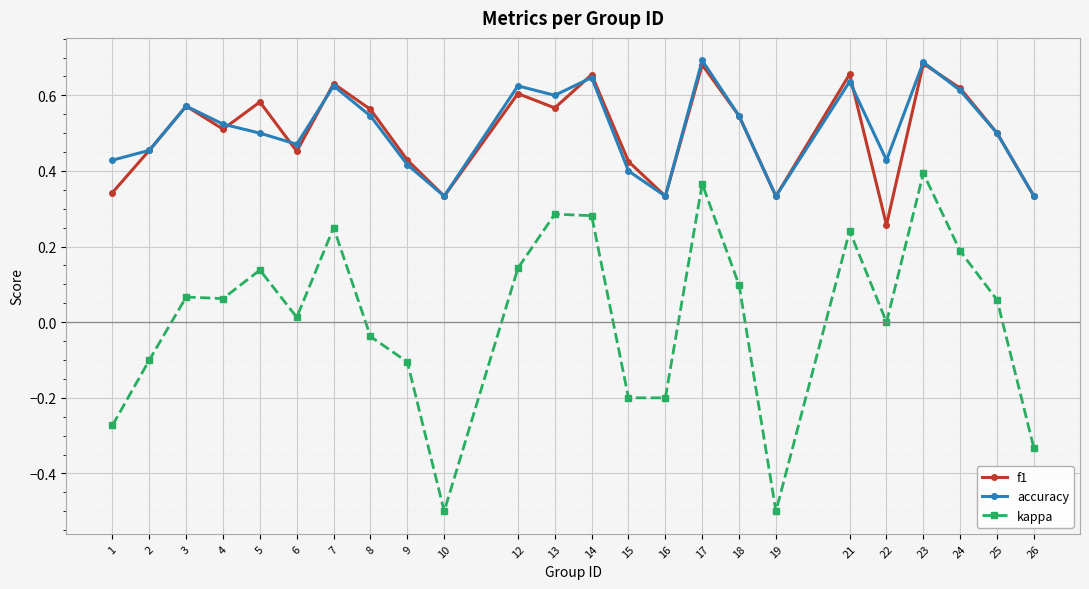

True or false: accuracy has a value of 0.6 at 2.

False